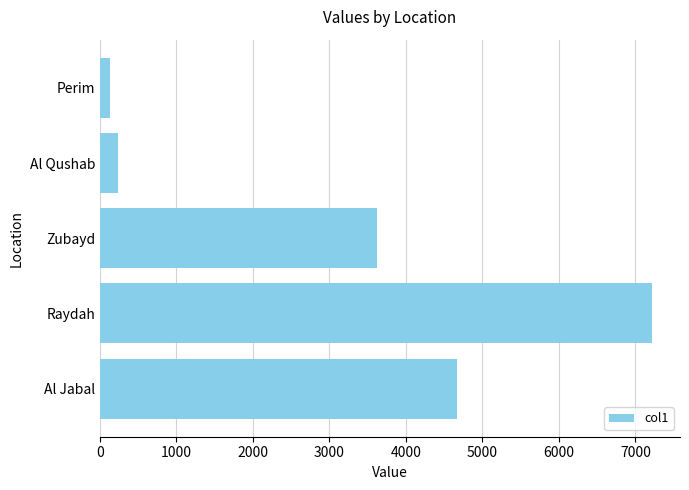

At which category does the chart reach its minimum across all series?

Perim